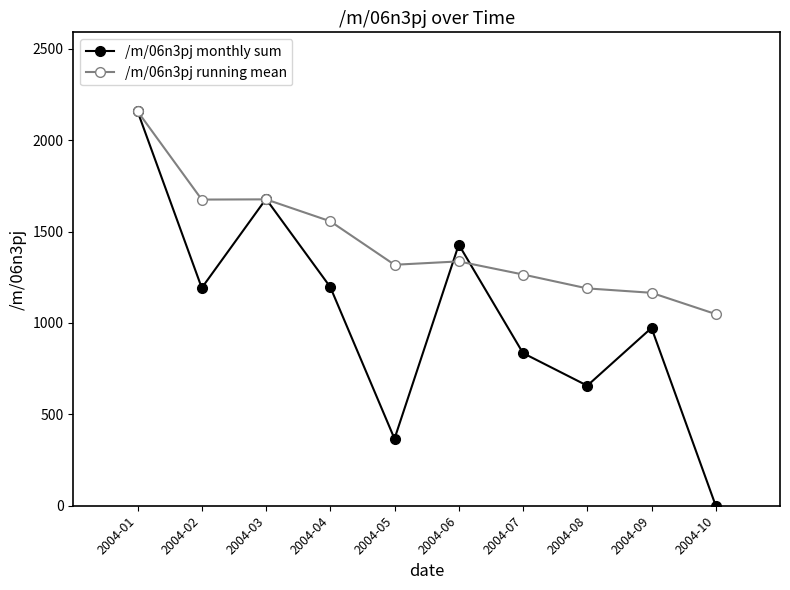

What are all the series names shown in the legend?

/m/06n3pj monthly sum, /m/06n3pj running mean